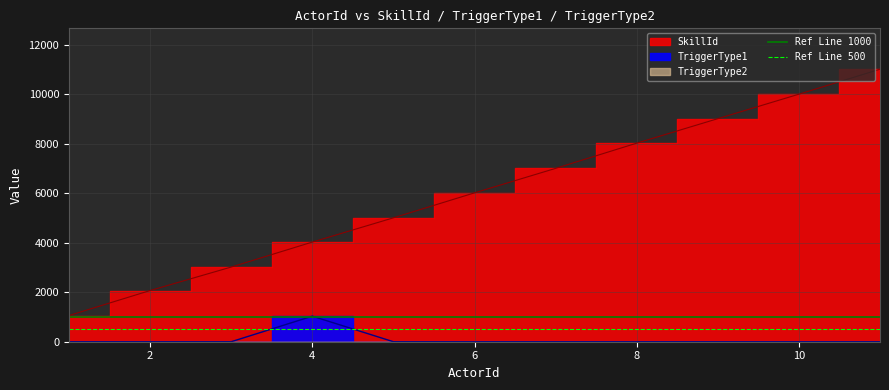

The Ref Line 1000 series shows 662 at 2. True or false?

False